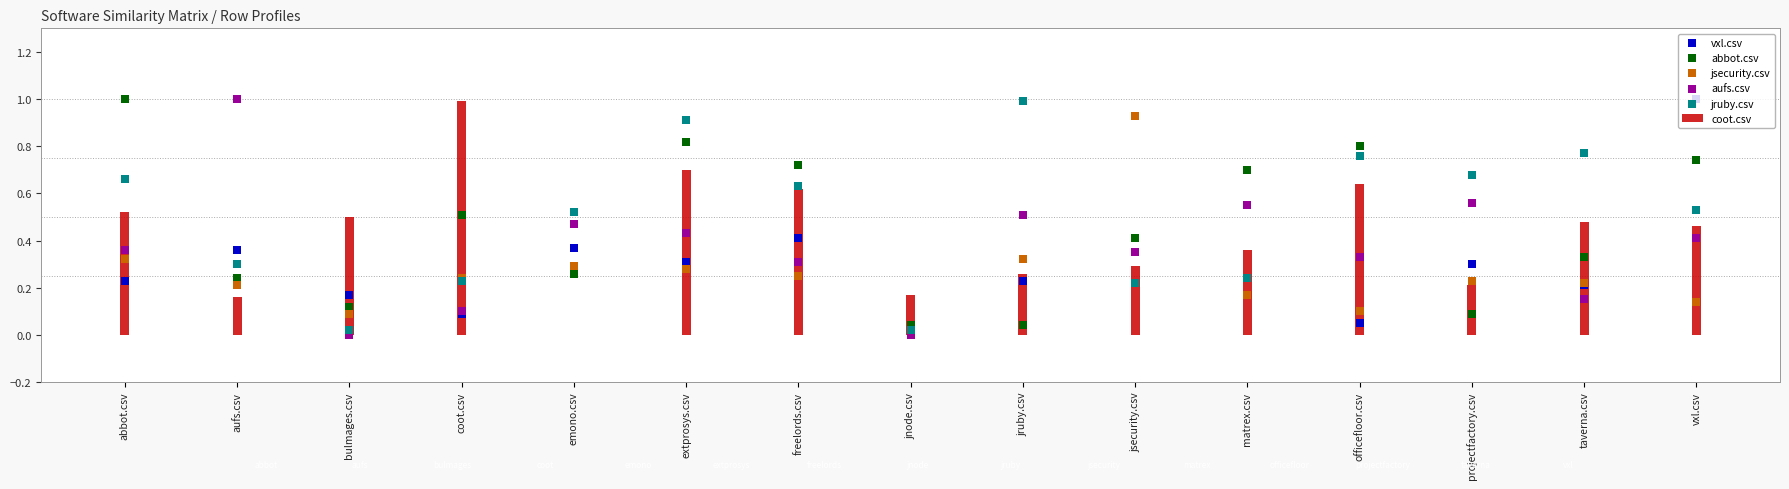

Which series reaches the maximum Y coordinate?

vxl.csv